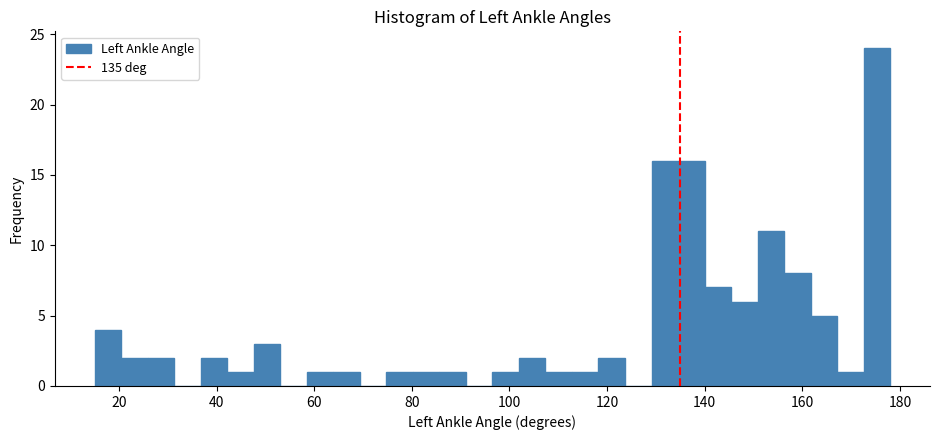

Read against the x-axis, roughly where is the centre of the tallest bar?

176